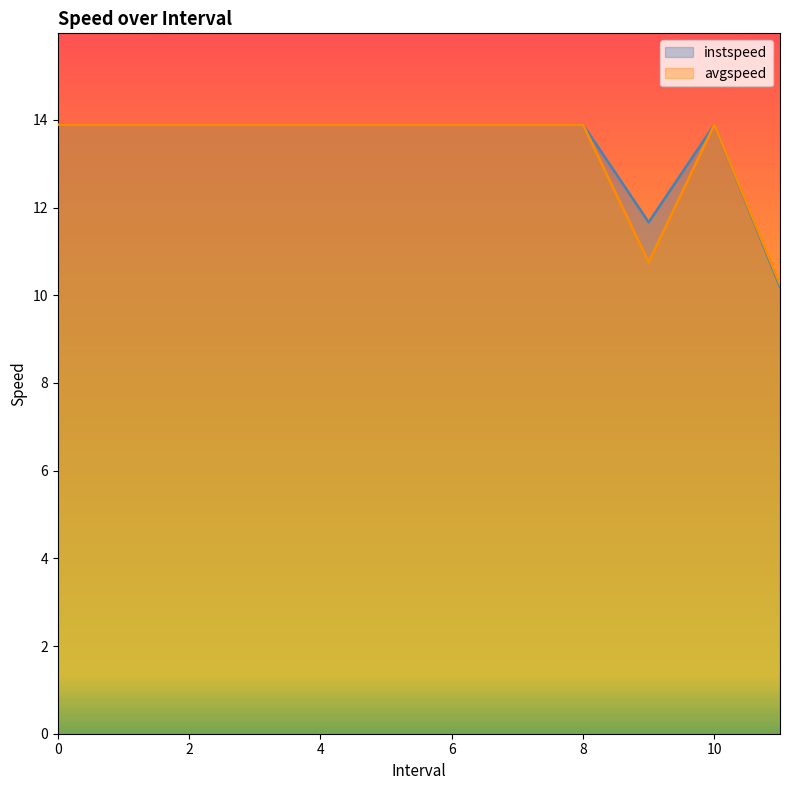

Does the chart display data point markers on the line(s)?

No